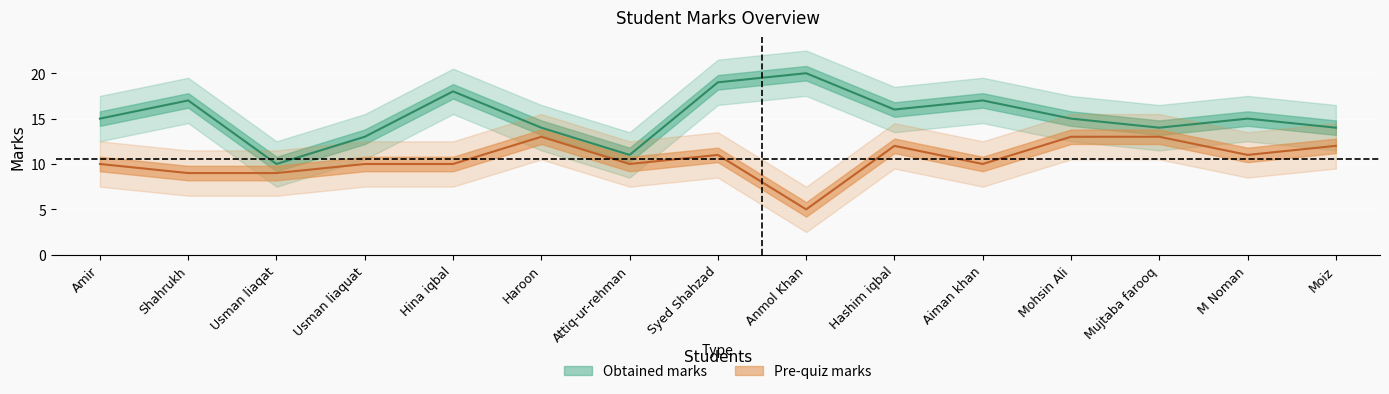

At how many categories does at least one series exceed 16?

5